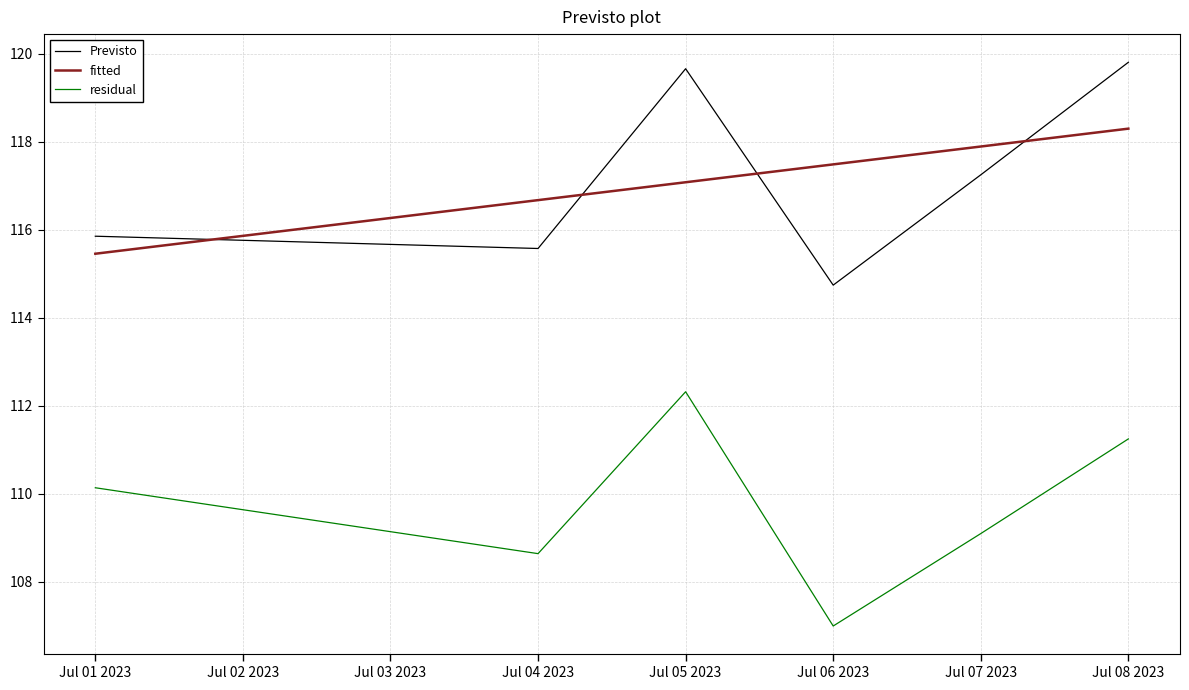

What is the sum of all fitted values?

702.9